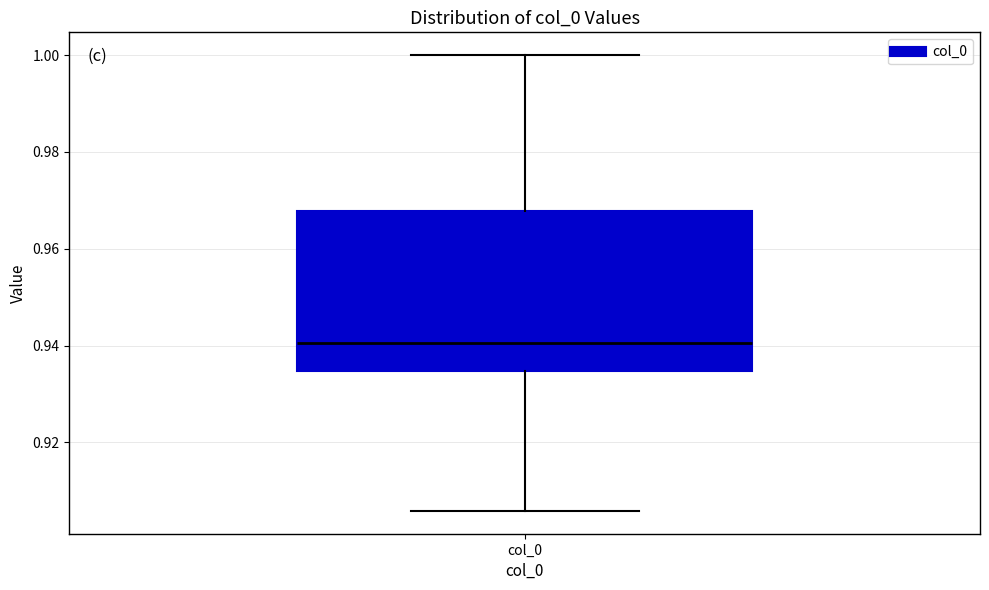

Read this box plot against the y-axis: the position of the median line, the range covered by the box, and the ends of both whiskers. The values are not printed on the chart, so give them approximately, as read against the axis.

median 0.940, box 0.934 to 0.968, whiskers 0.906 to 1.000